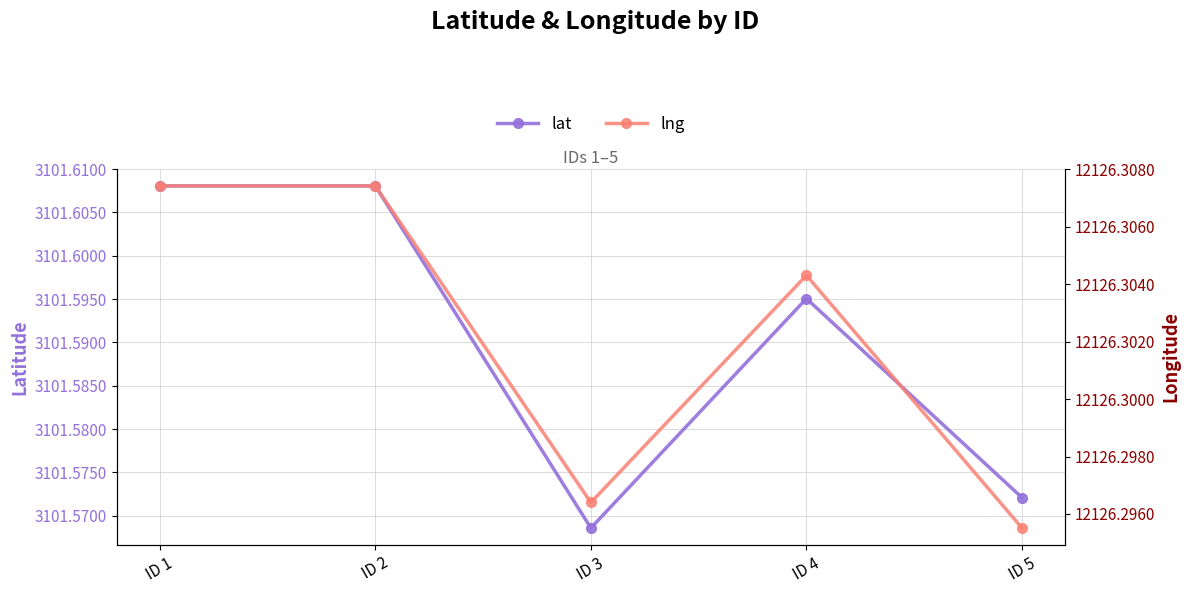

Is the value of lng at ID 1 greater than the value of lat at ID 4?

Yes